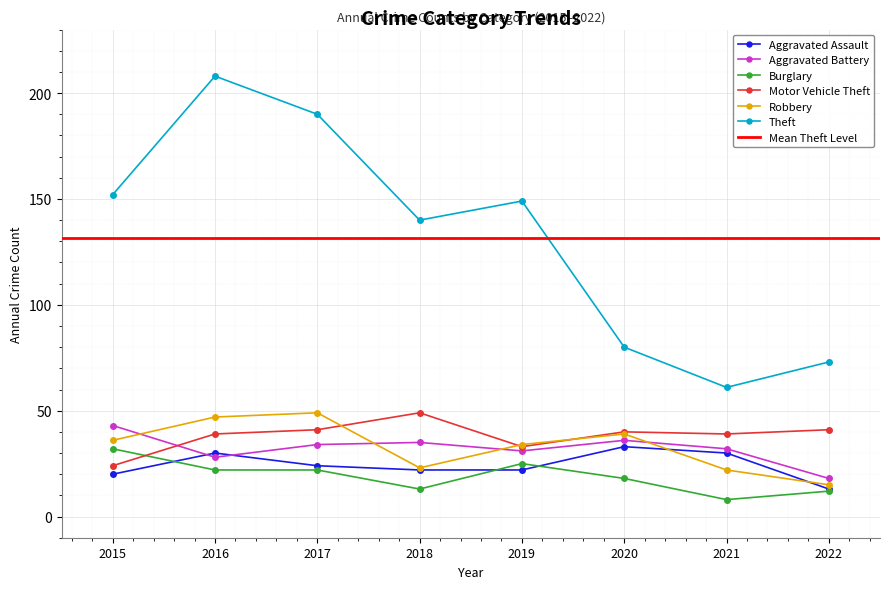

True or false: Burglary has a value of 32 at 2015.

True